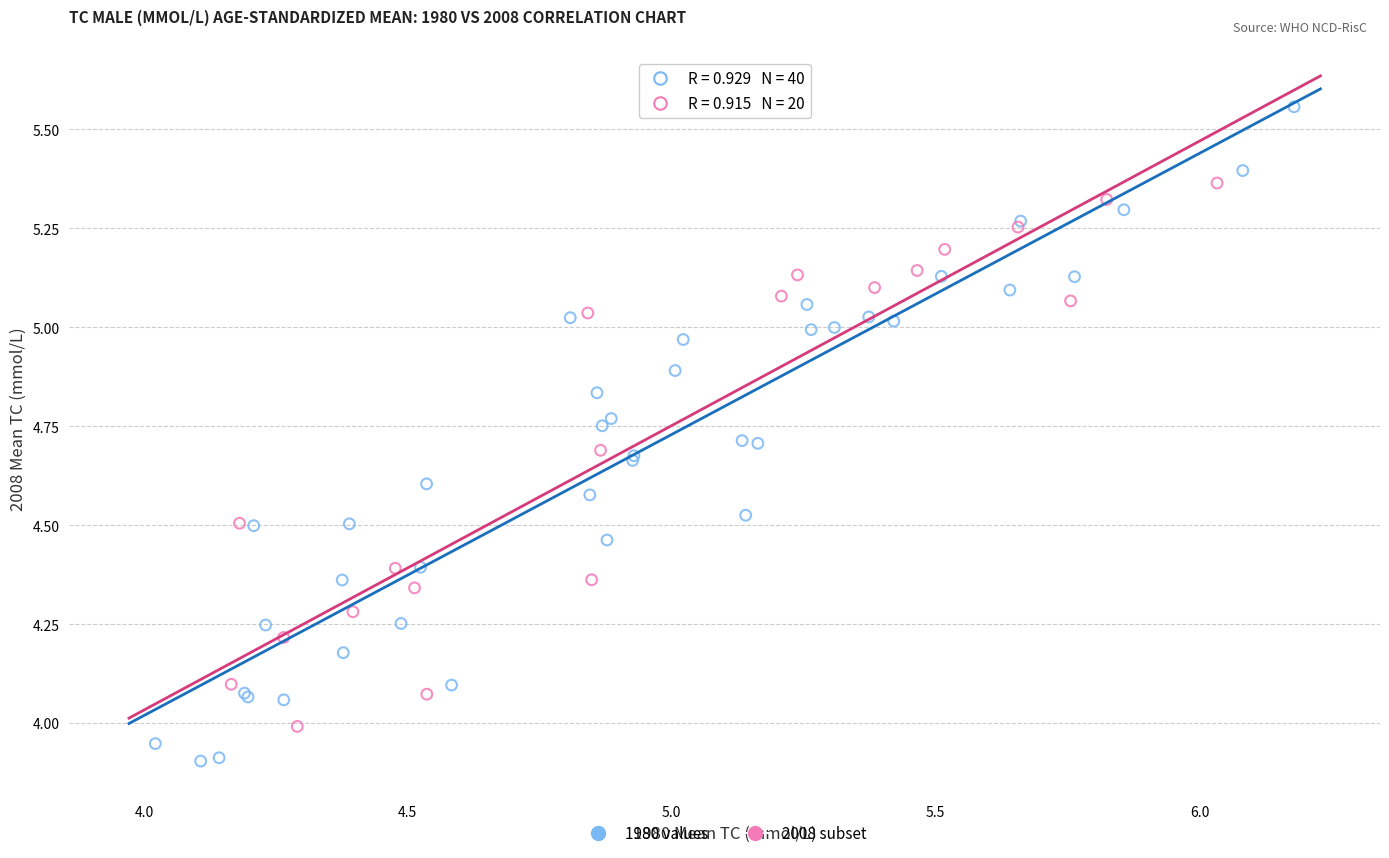

Which series contains the lowest Y value?

1980 values